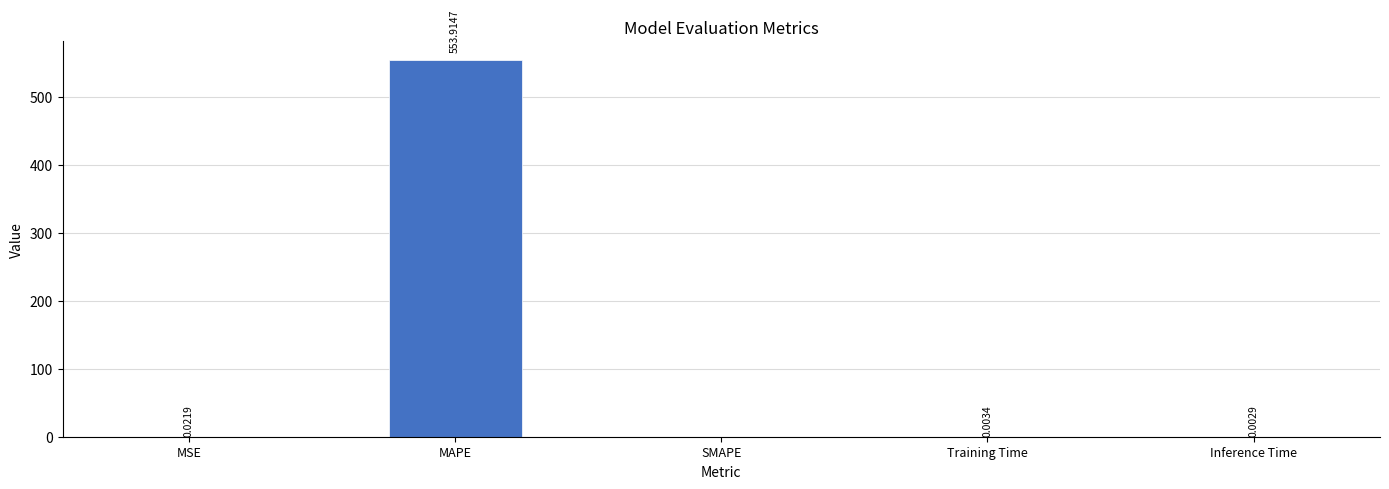

Is it true that the value at SMAPE is 0.0?

True